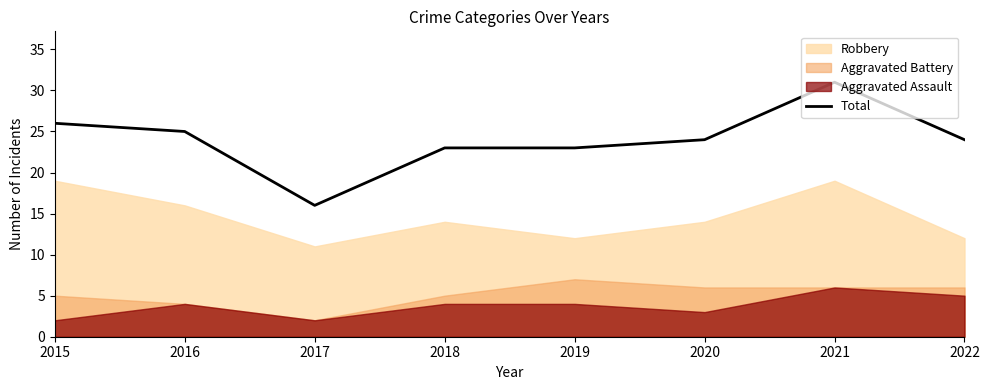

Rank the categories by value from highest to lowest.

2021, 2015, 2016, 2020, 2022, 2018, 2019, 2017